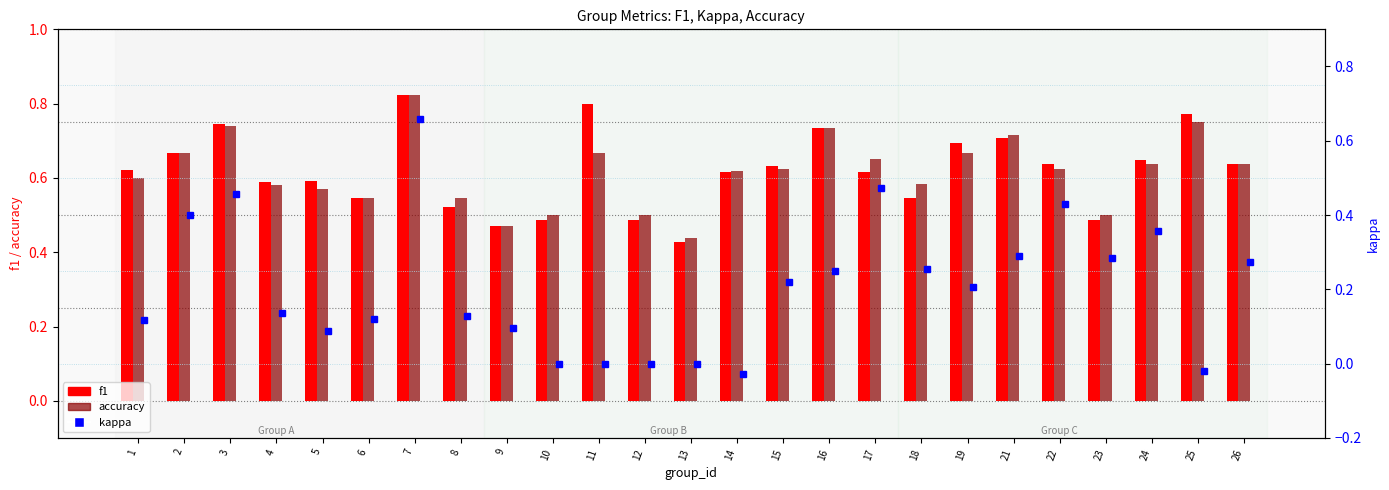

How many groups of bars are there?

25